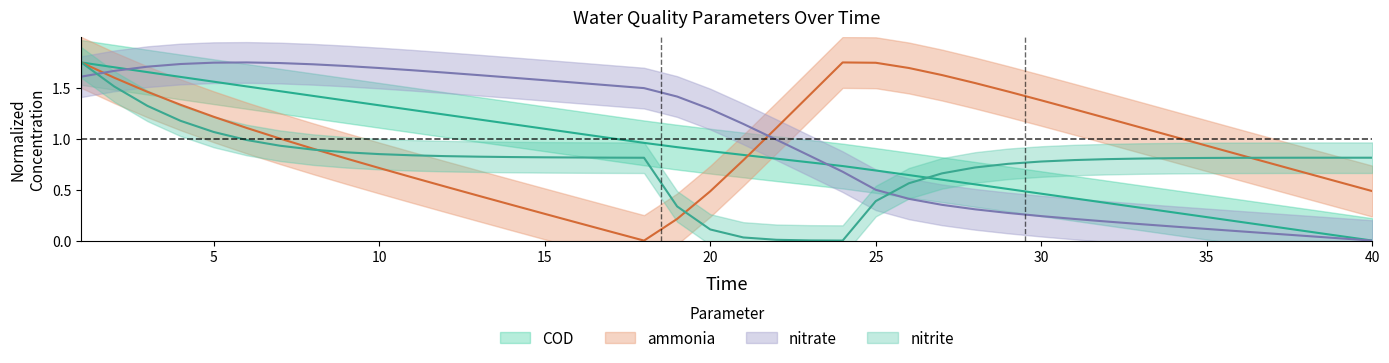

List the labels in order of ammonia value, largest first.

1, 24, 25, 26, 27, 2, 28, 29, 3, 23, 30, 4, 31, 5, 32, 33, 22, 6, 34, 7, 35, 8, 36, 9, 21, 37, 10, 38, 11, 39, 12, 40, 20, 13, 14, 15, 19, 16, 17, 18